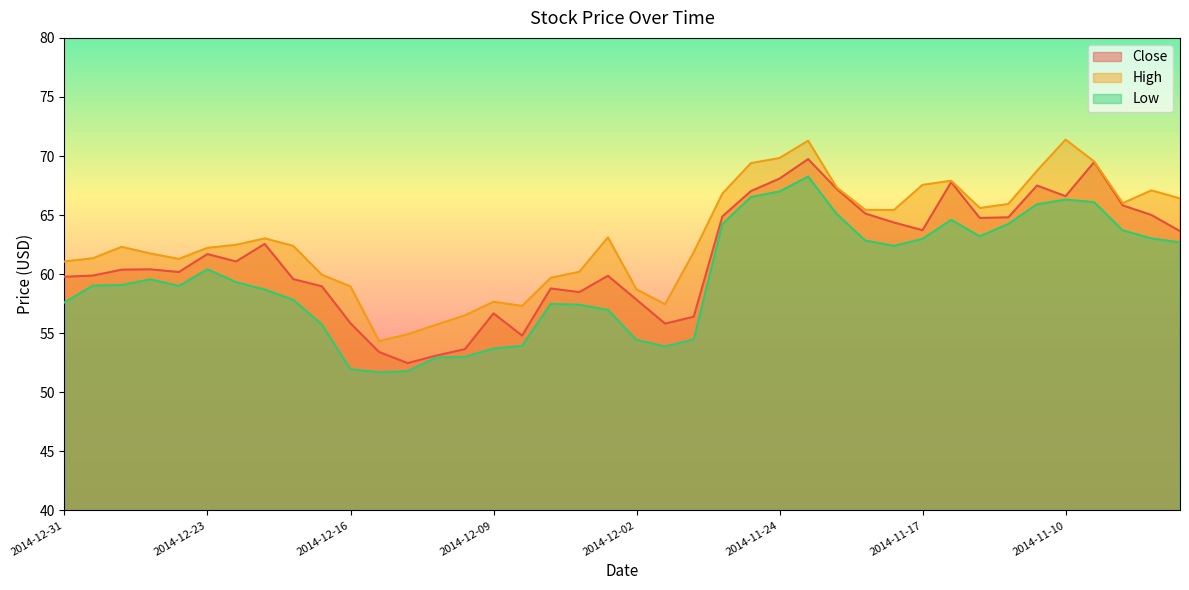

Count the number of categories in the chart.

40